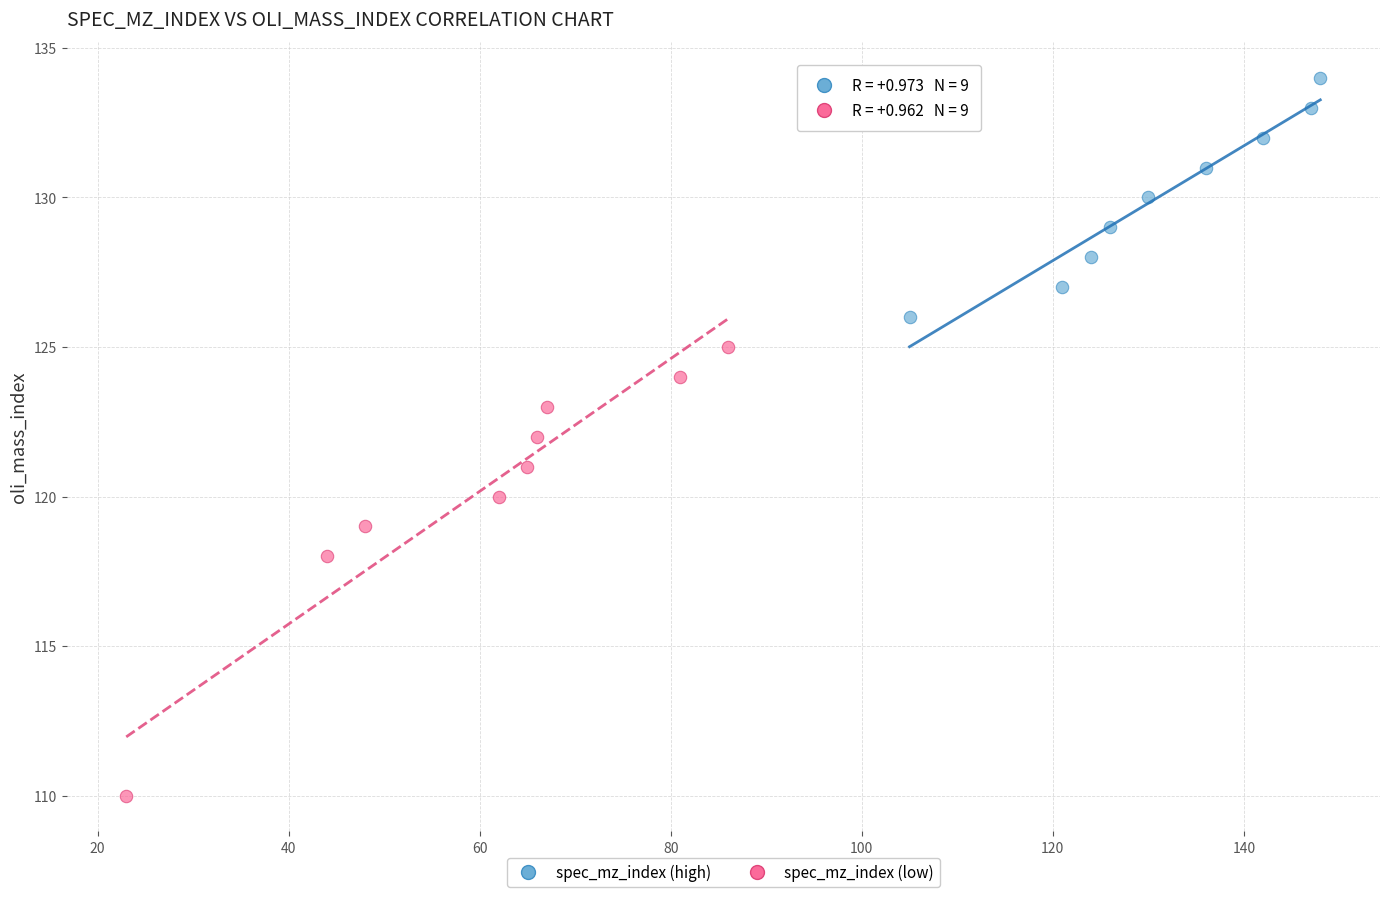

Which series reaches the minimum Y coordinate?

spec_mz_index (low)